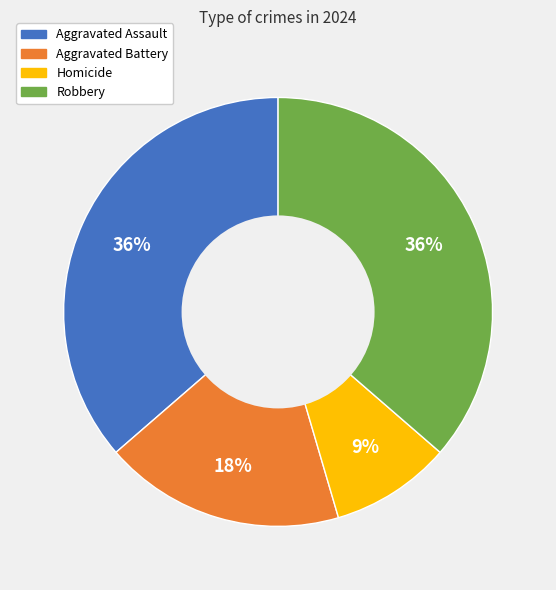

Is the sum of Homicide and Aggravated Battery greater than half?

No